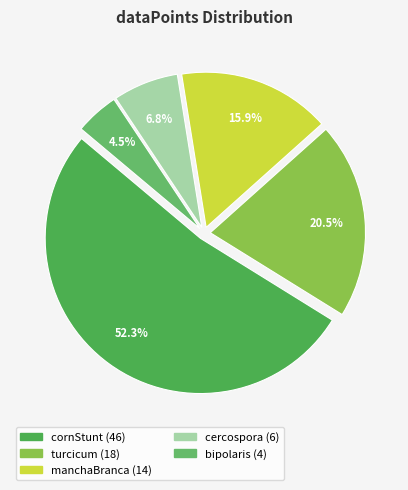

How many segments does this pie chart have?

5